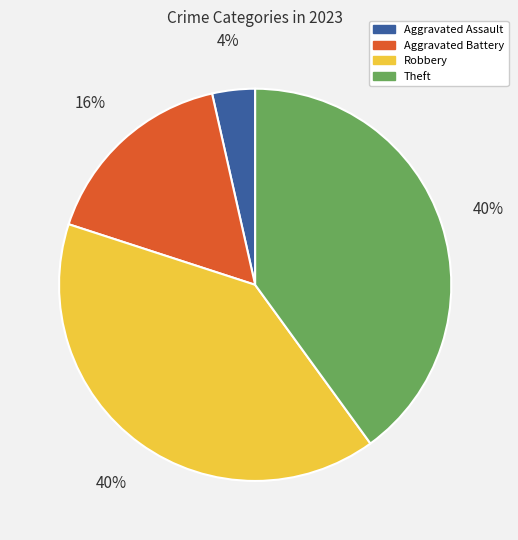

To the nearest percent, what is the combined percentage of Aggravated Assault and Robbery?

44%